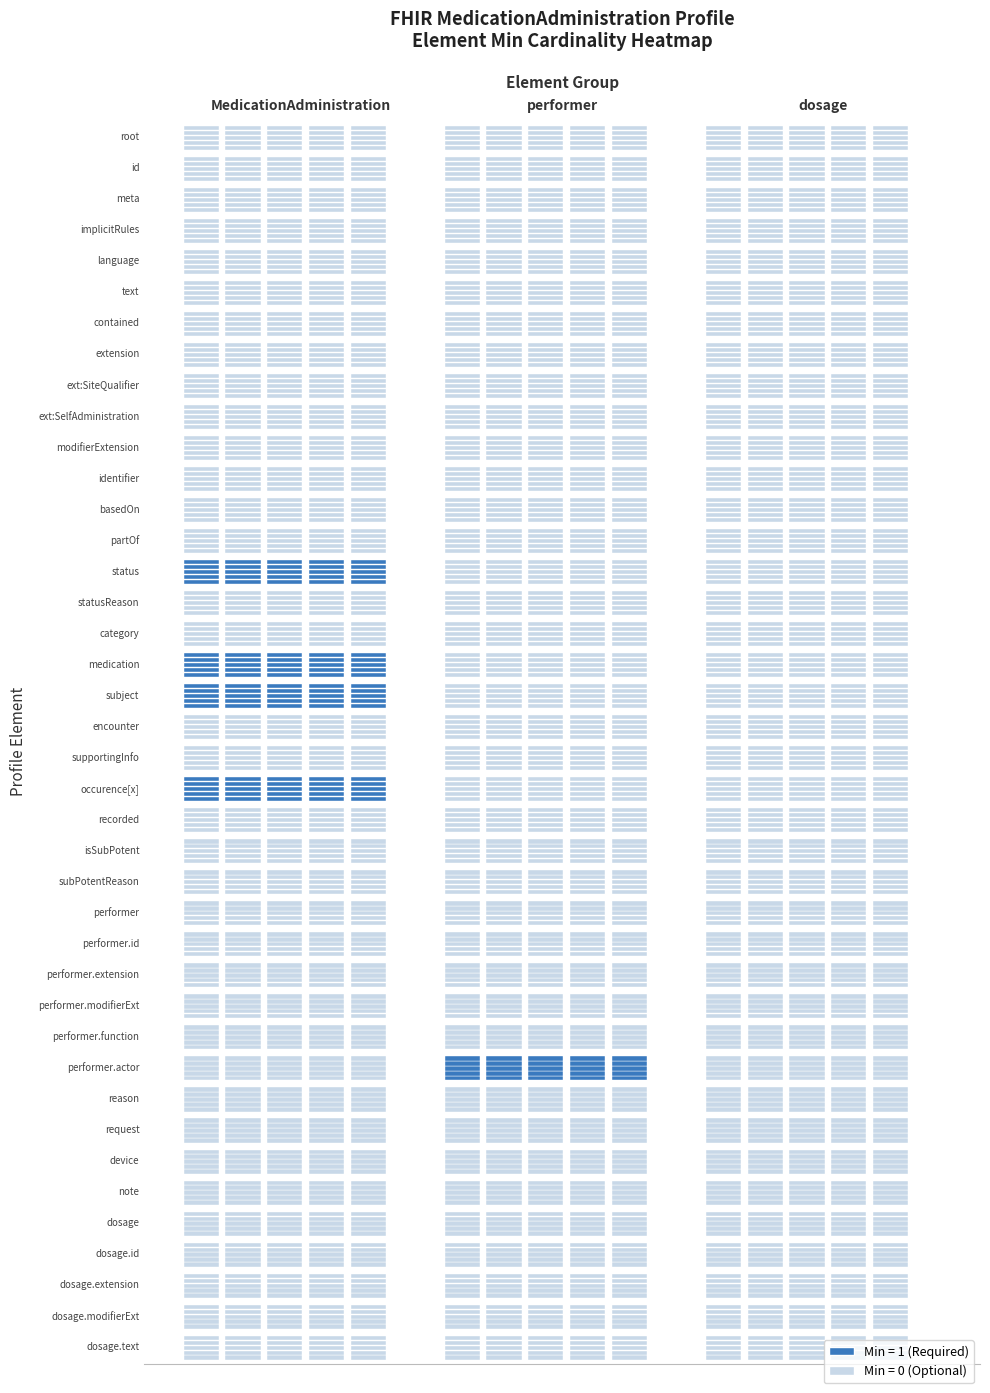

True or false: performer has a value of 0 at 33.

False